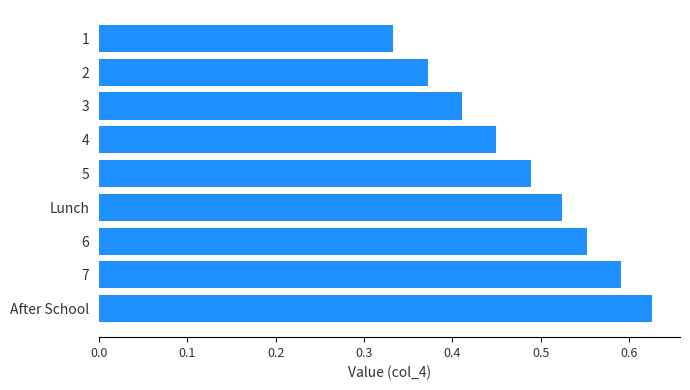

How many values are between 0 and 1?

9